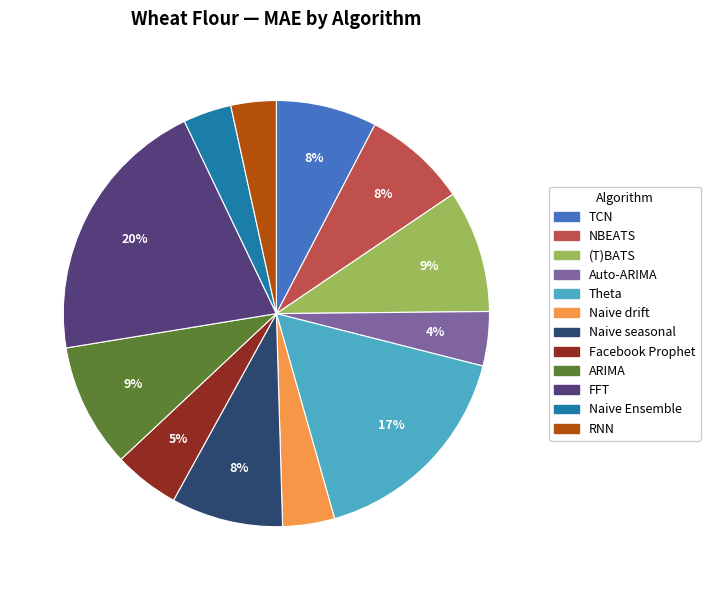

Does NBEATS represent more than half of the total?

No